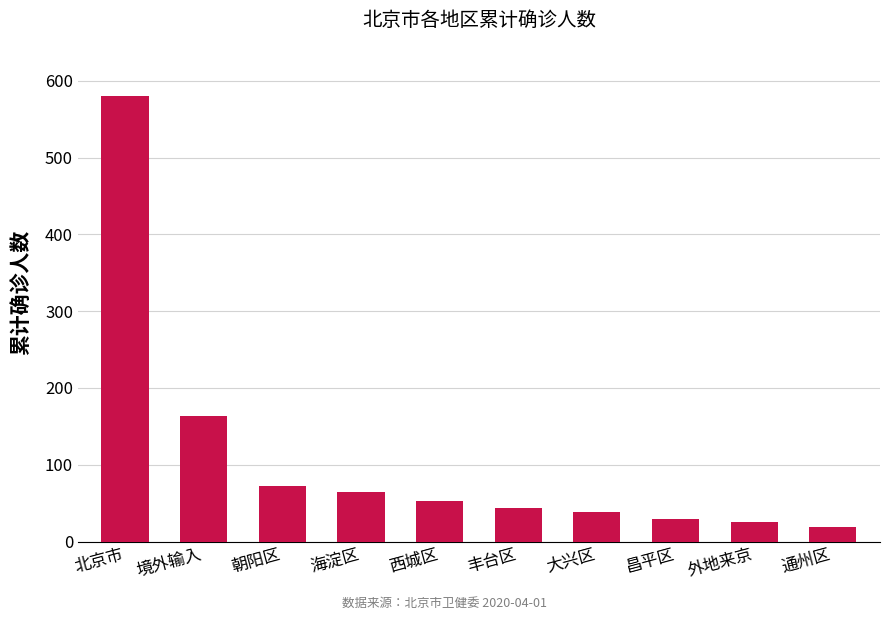

The value at 北京市 is 580. True or false?

True